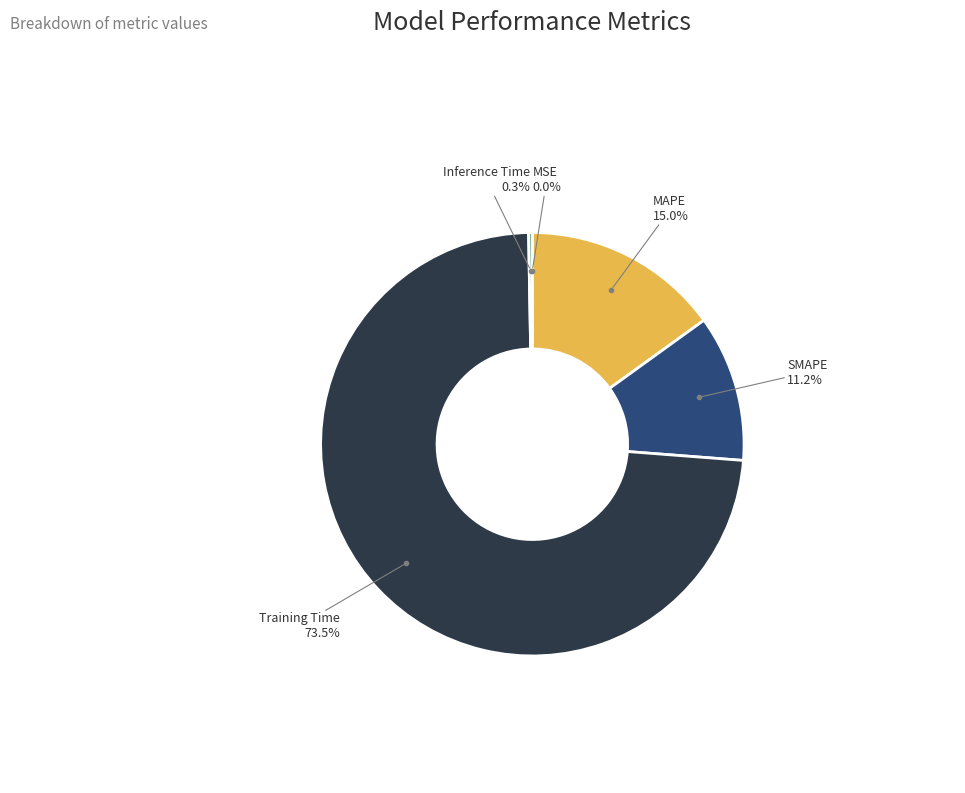

Do MAPE and Inference Time together represent more than half of the pie?

No